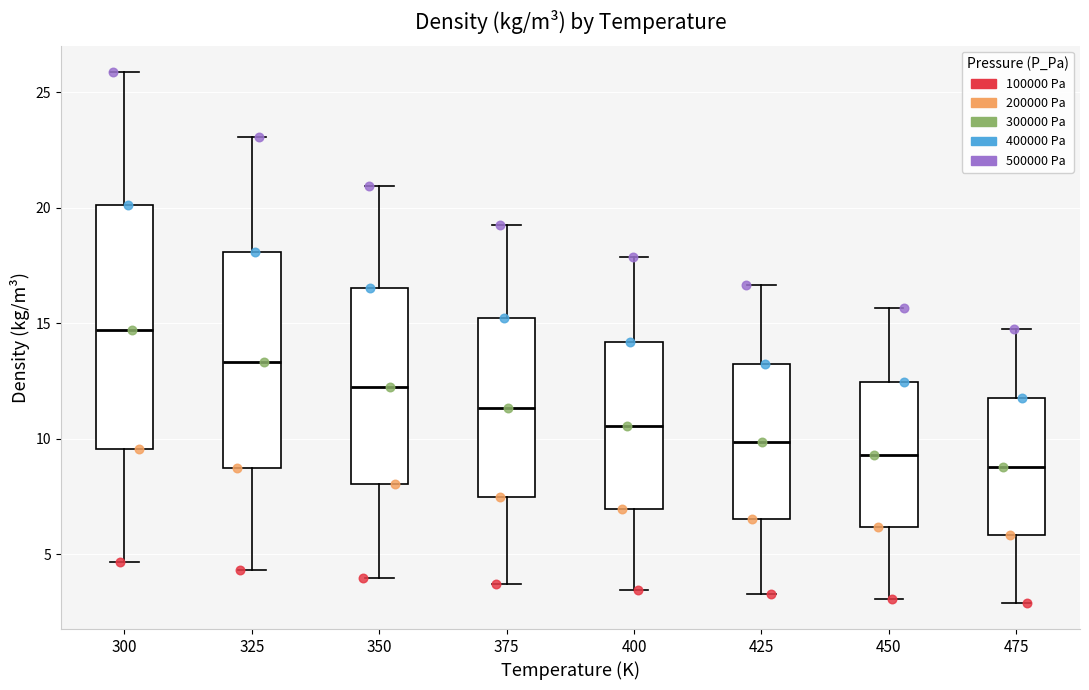

Reading left to right, transcribe this box plot: for each box, give where its median line is, the range the box spans, and where its two whiskers end, as read against the y-axis. The values are not printed on the chart, so give them approximately, as read against the axis.

300: median 14.5, box 9.5 to 20.0, whiskers 4.5 to 26.0
325: median 13.5, box 8.5 to 18.0, whiskers 4.5 to 23.0
350: median 12.0, box 8.0 to 16.5, whiskers 4.0 to 21.0
375: median 11.5, box 7.5 to 15.0, whiskers 3.5 to 19.5
400: median 10.5, box 7.0 to 14.0, whiskers 3.5 to 18.0
425: median 10.0, box 6.5 to 13.0, whiskers 3.0 to 16.5
450: median 9.5, box 6.0 to 12.5, whiskers 3.0 to 15.5
475: median 9.0, box 6.0 to 11.5, whiskers 3.0 to 14.5